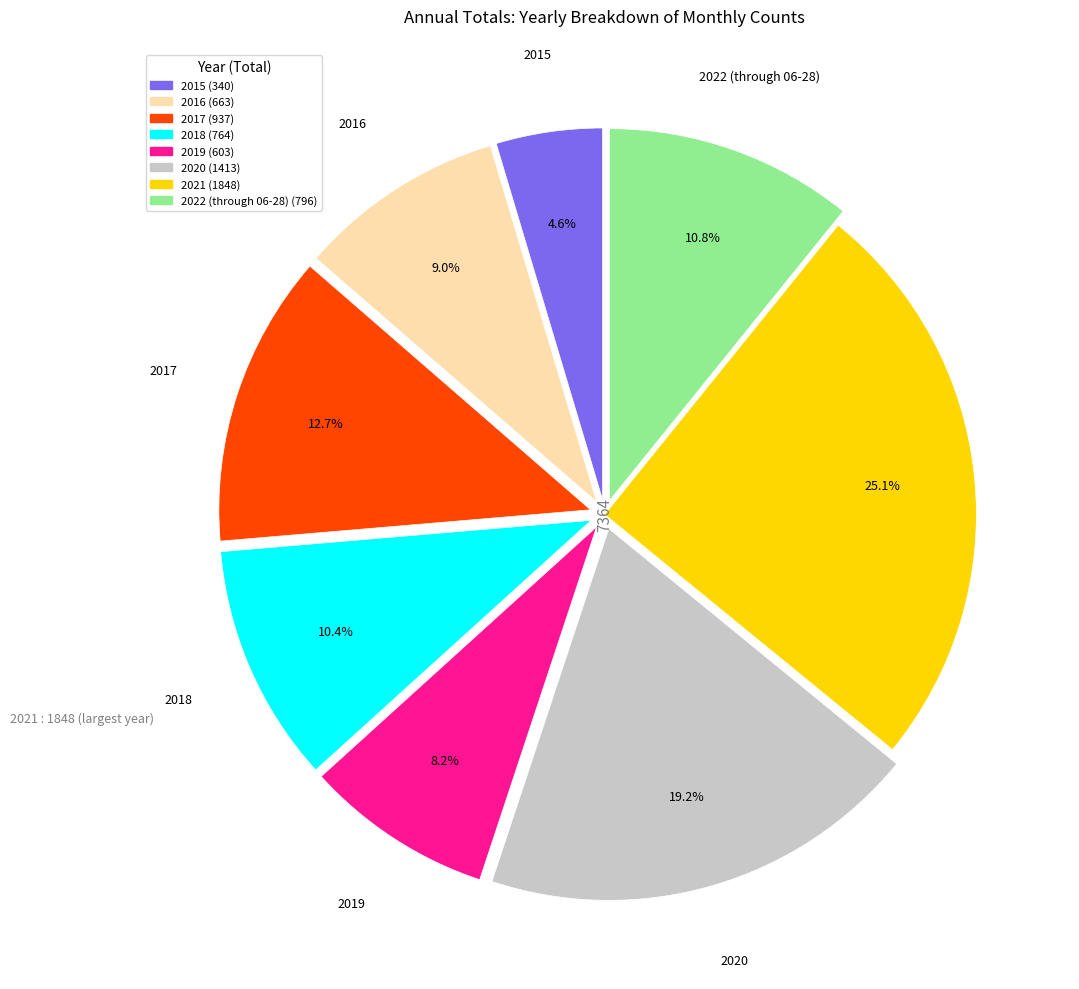

What percentage is the 2017 slice, to the nearest percent?

13%